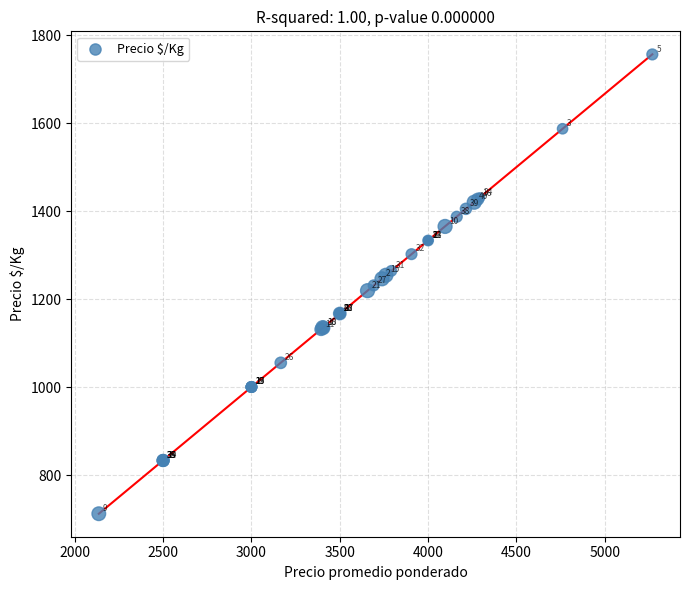

What Y value in the scatter plot is closest to 1234?

1231